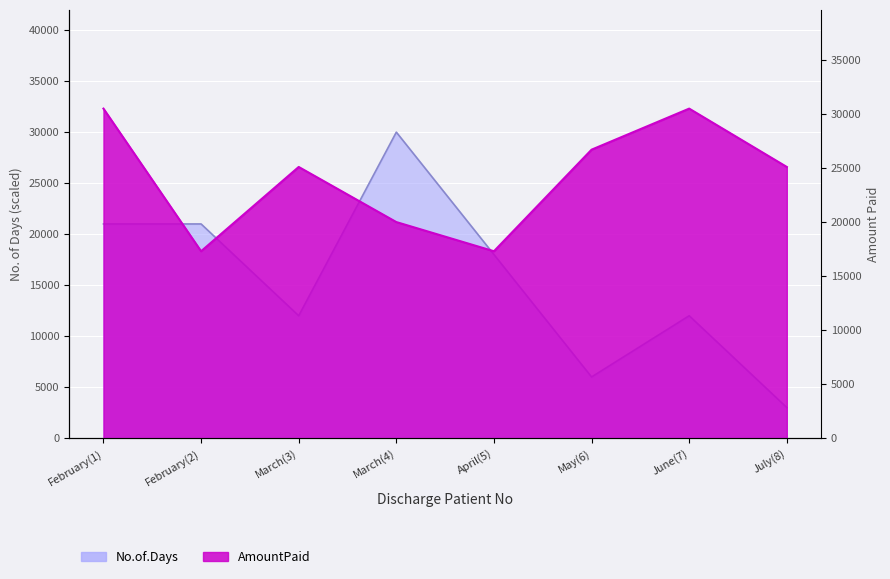

Which has a higher value, February(1) or March(3)?

February(1)